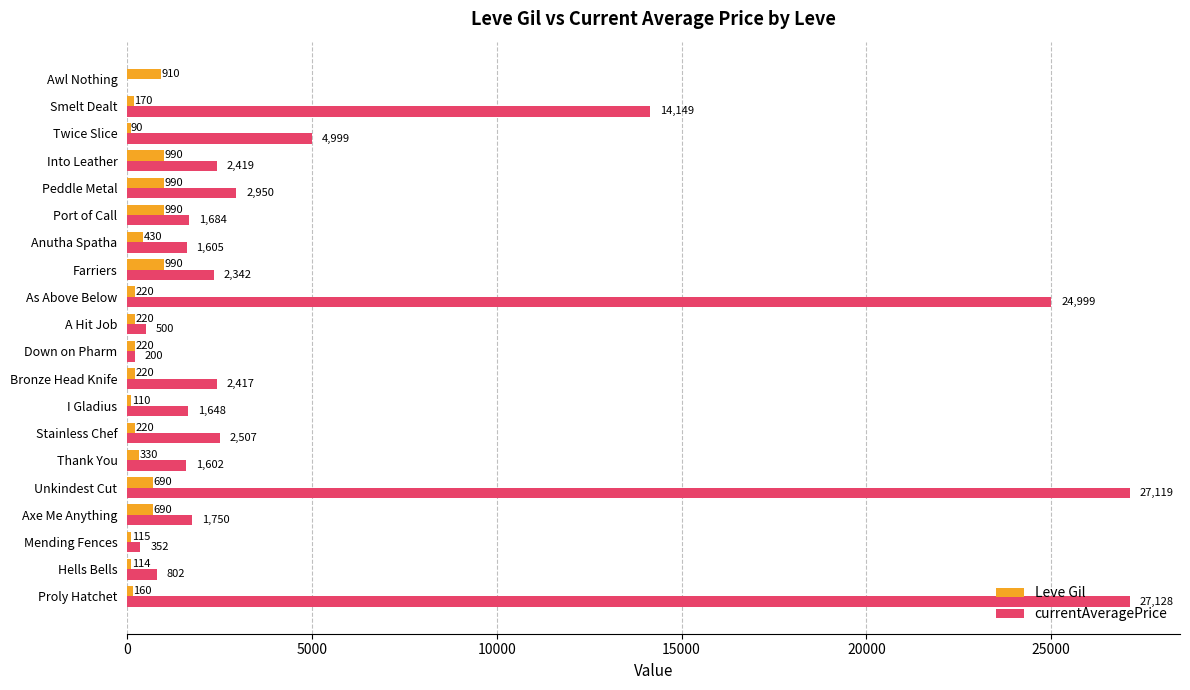

Which series changed the most between Bronze Head Knife and Peddle Metal?

Leve Gil